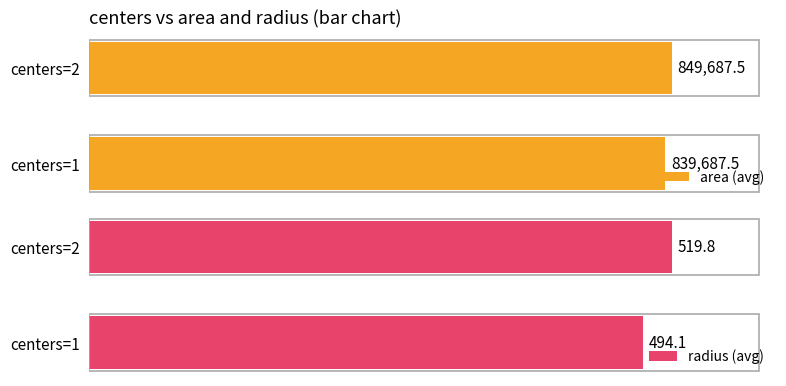

How many distinct data groups are displayed?

2